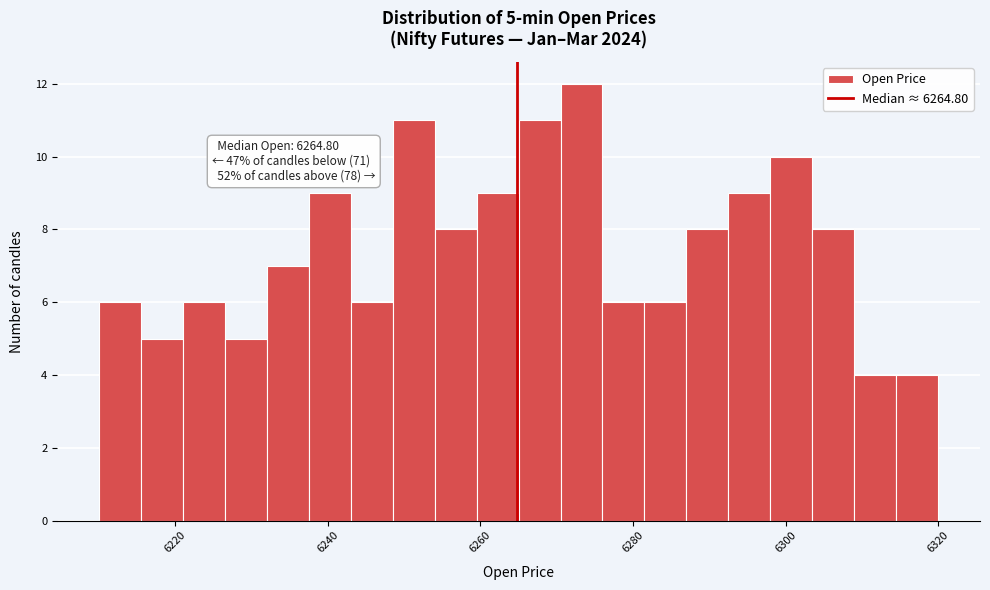

Around what value on the x-axis is the tallest bar? Give the approximate position of its centre, as read against the axis.

6274